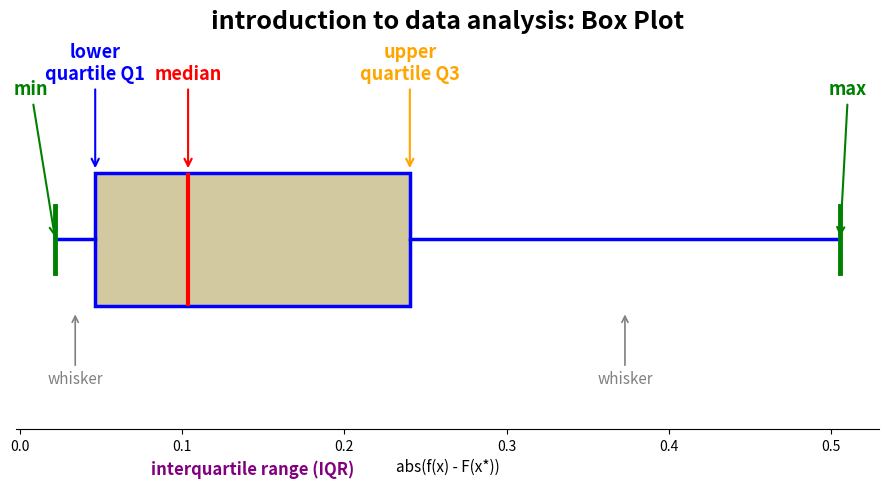

Read this box plot against the x-axis: the position of the median line, the range covered by the box, and the ends of both whiskers. The values are not printed on the chart, so give them approximately, as read against the axis.

median 0.10, box 0.05 to 0.24, whiskers 0.02 to 0.51